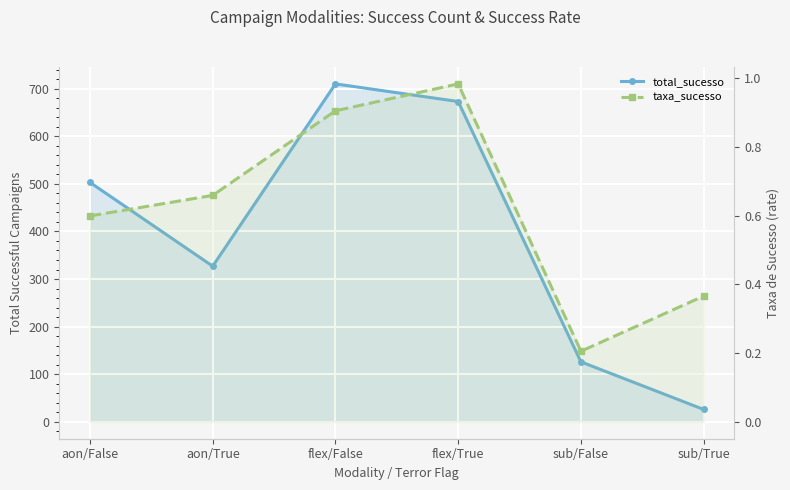

The taxa_sucesso series shows 0.5 at flex/False. True or false?

False